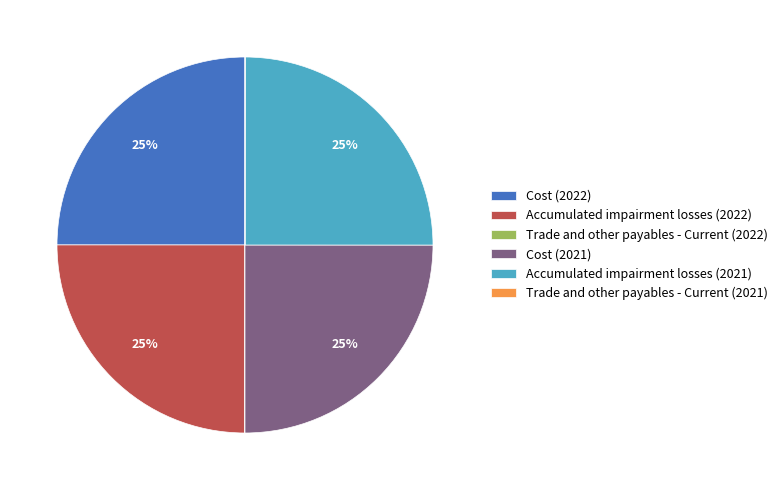

To the nearest percent, what is the difference between the largest and smallest slice percentages?

25%